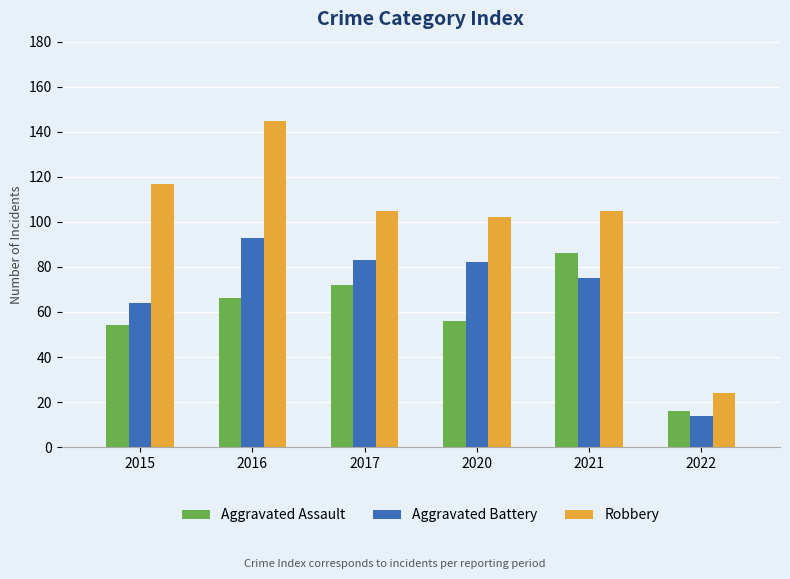

What are all the series names shown in the legend?

Aggravated Assault, Aggravated Battery, Robbery